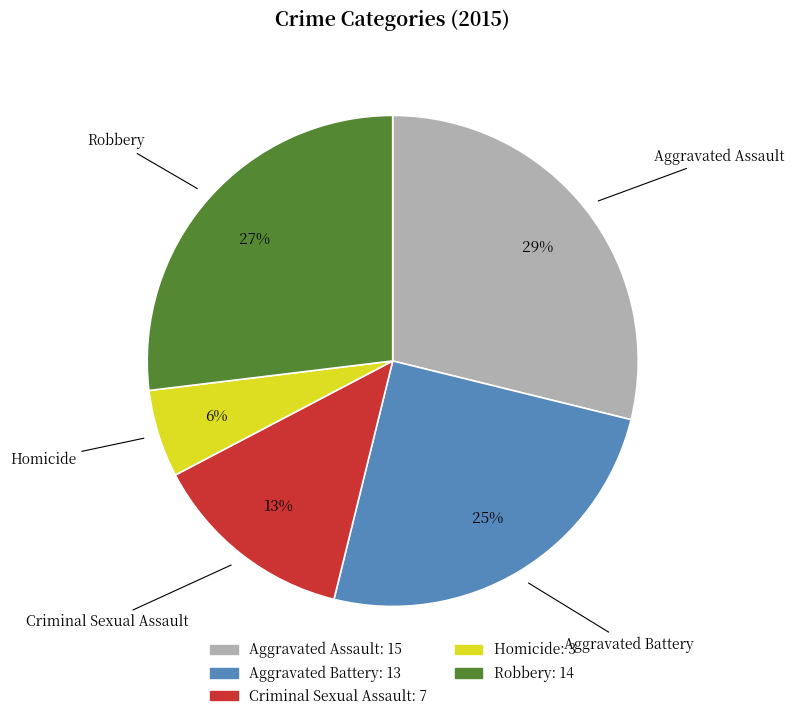

To the nearest percent, what is the difference between the largest and smallest slice percentages?

23%